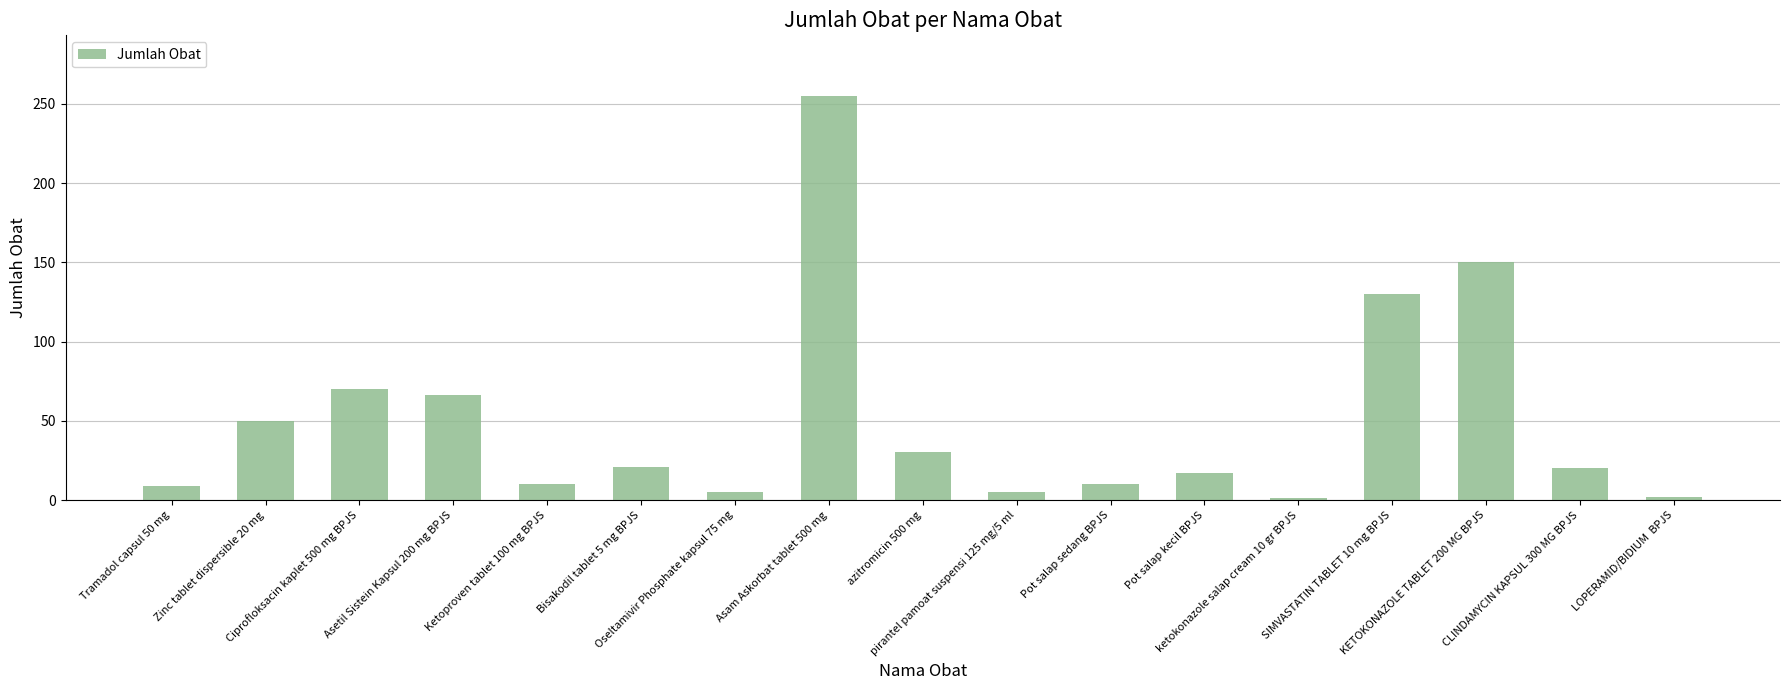

What is the greatest value displayed?

255